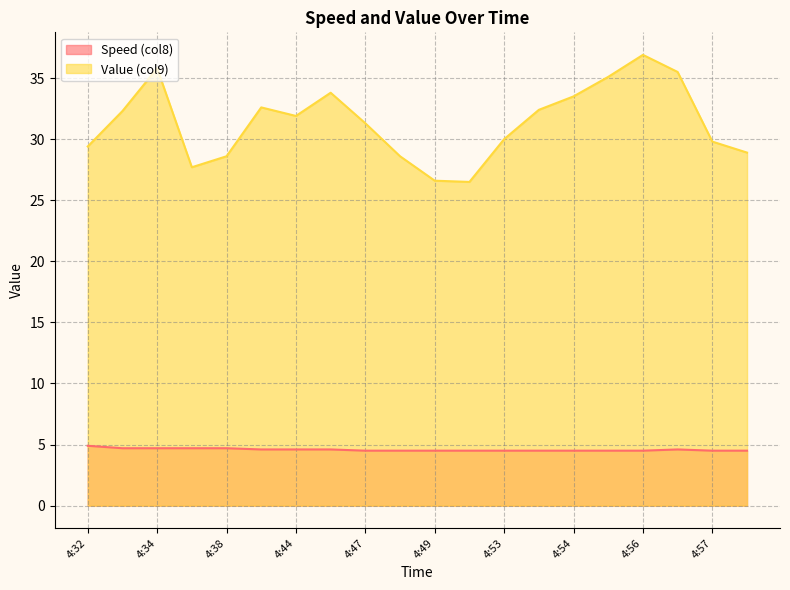

At which label does Value (col9) first exceed 31?

4:33